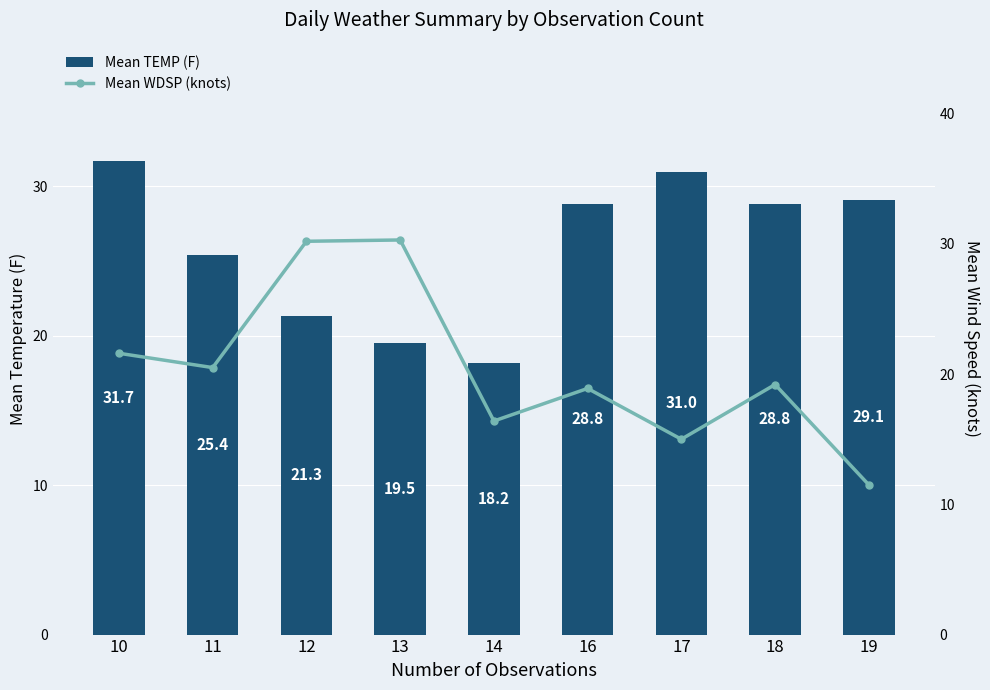

Read the Mean WDSP (knots) value at 16.

18.9